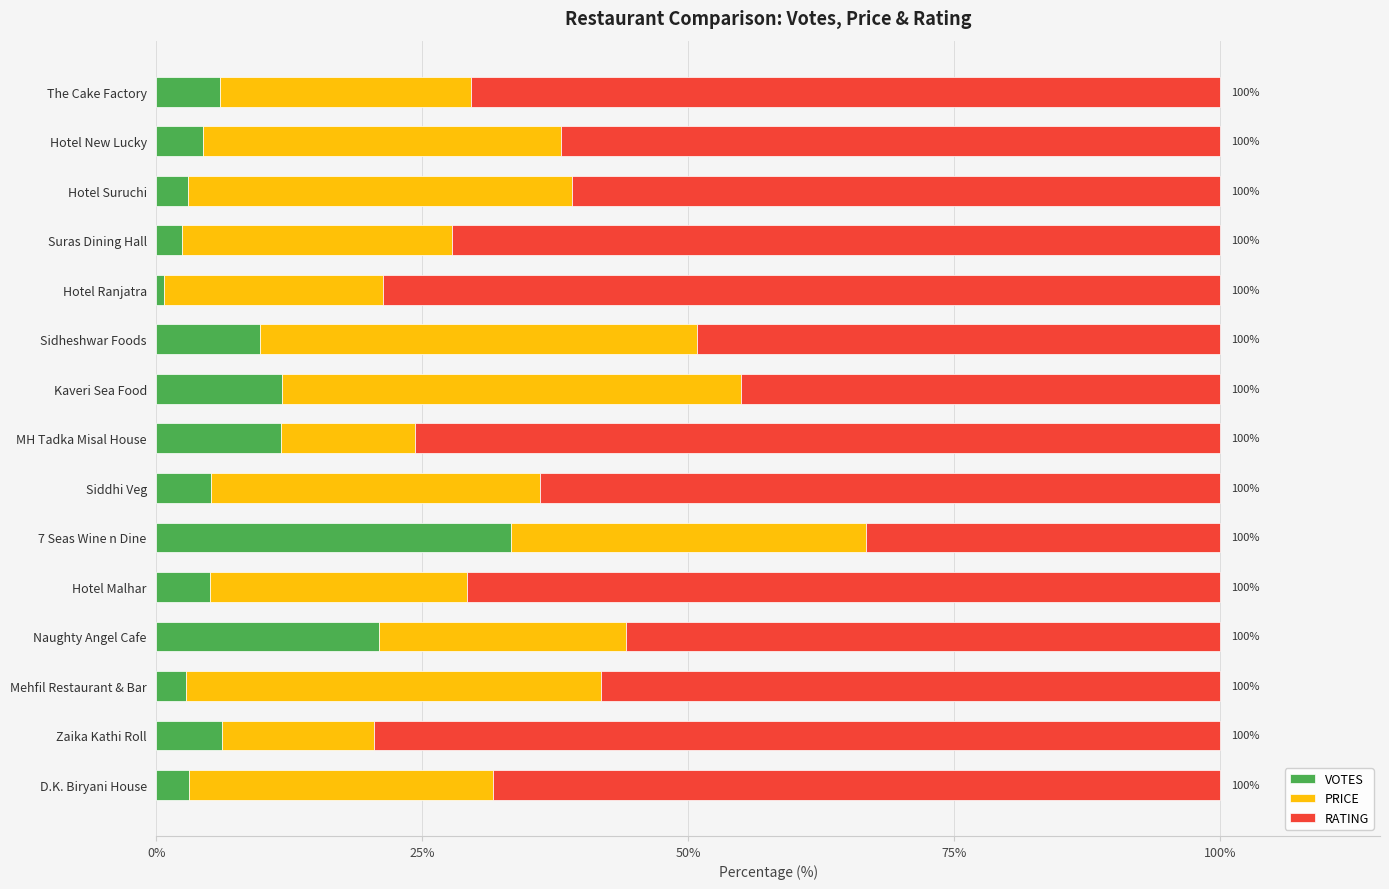

What is the average value of the VOTES series?

8.4